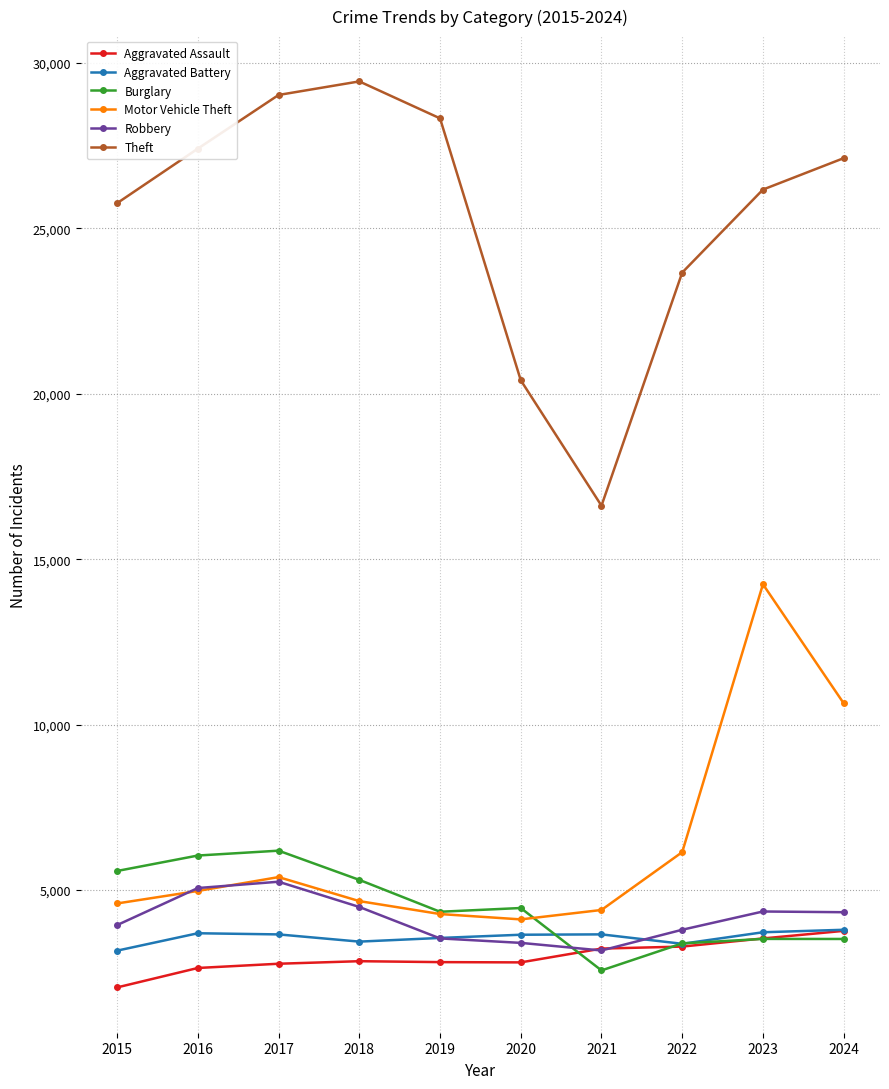

True or false: Theft and Motor Vehicle Theft intersect in this chart.

False